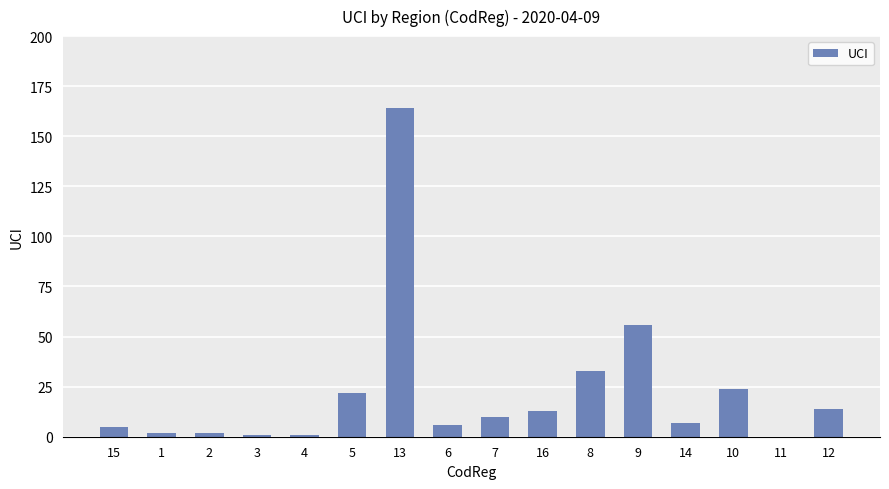

How many values are above zero?

15